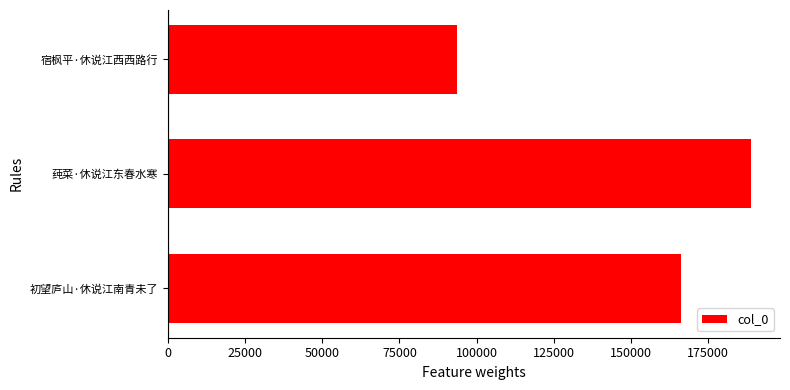

At which category does the chart reach its minimum across all series?

宿枫平·休说江西西路行